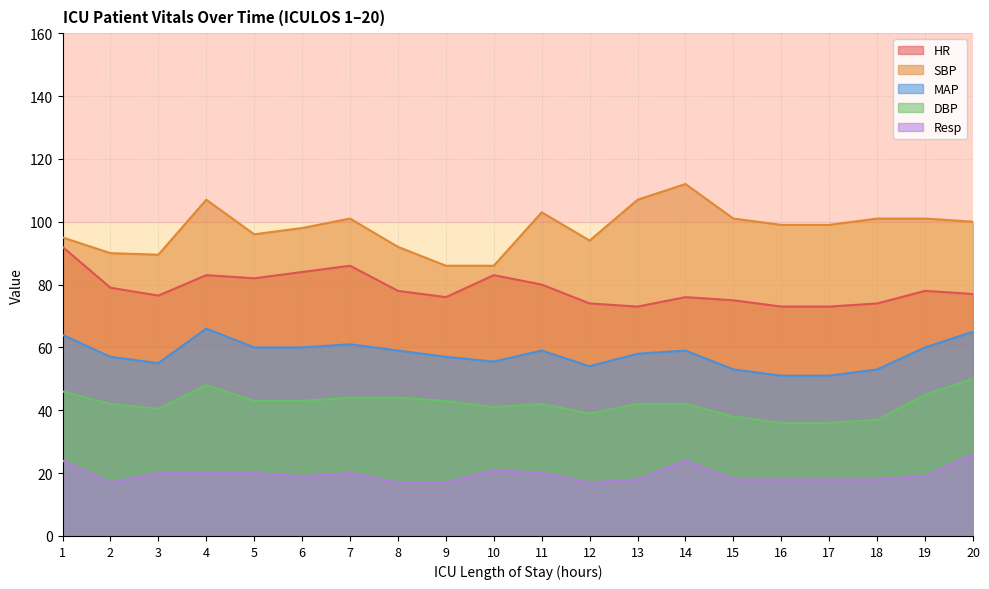

At how many categories does at least one series exceed 59?

20